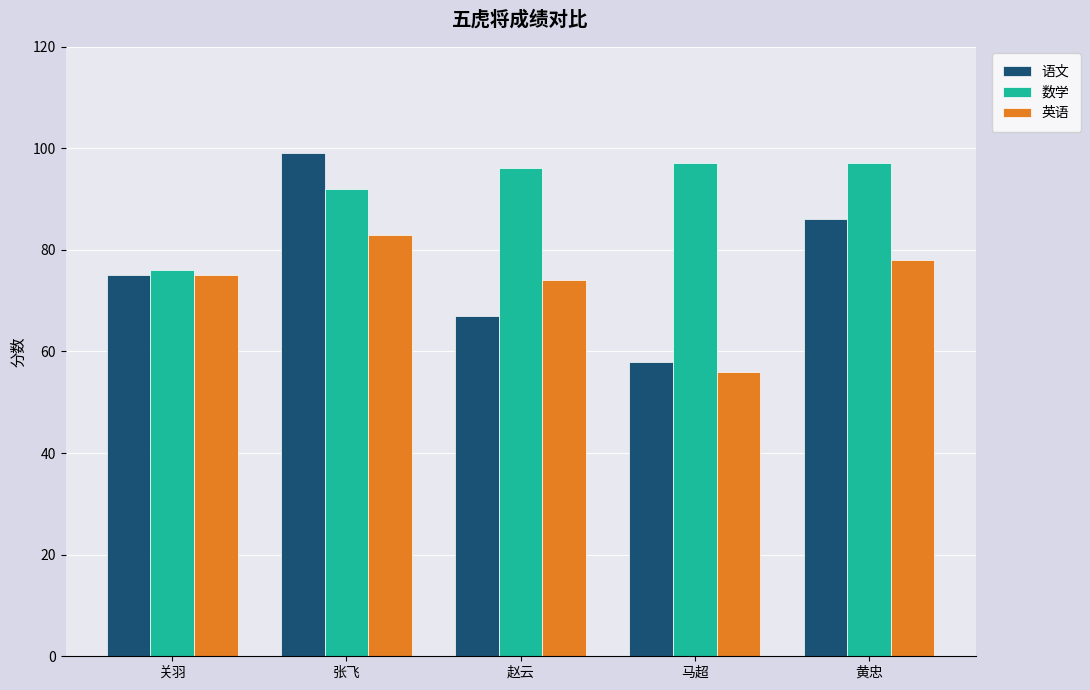

Rank the series at 张飞 from lowest to highest value.

英语, 数学, 语文